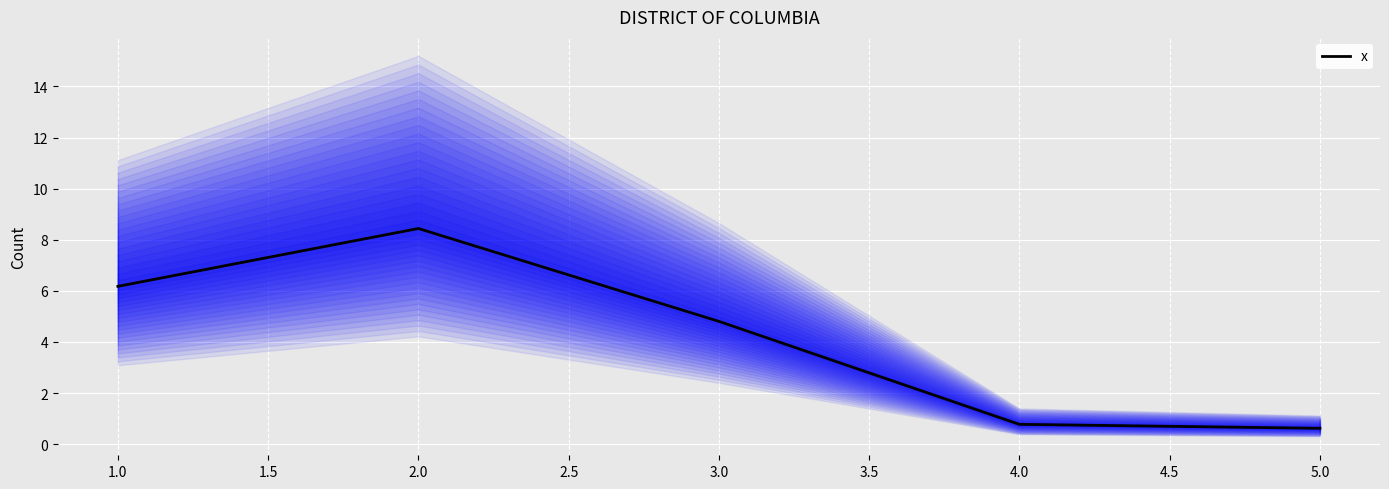

How many points are higher than both their immediate neighbors (excluding endpoints)?

1